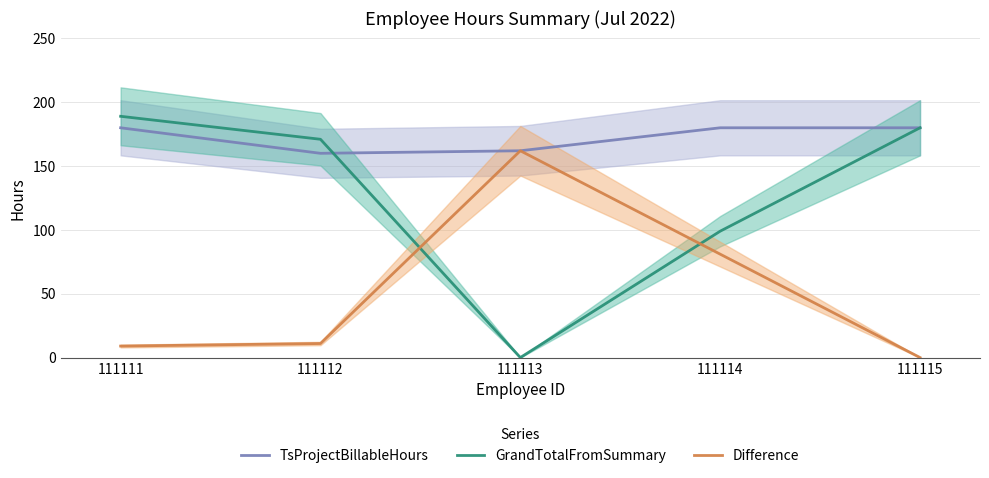

Reading left to right, extract all data points from this chart.

TsProjectBillableHours: 180	160	162	180	180
GrandTotalFromSummary: 189	171	0	99	180
Difference: 9	11	162	81	0